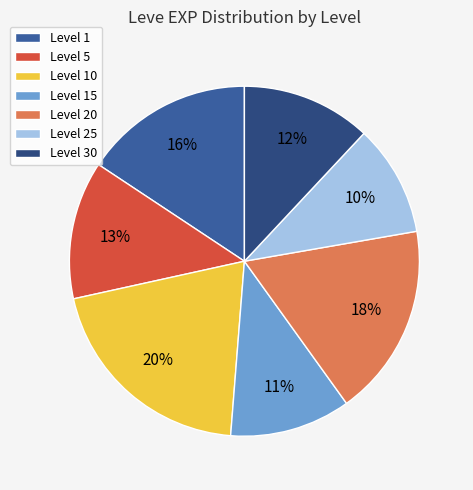

Approximately how many times larger is the value at Level 30 compared to Level 10?

0.6